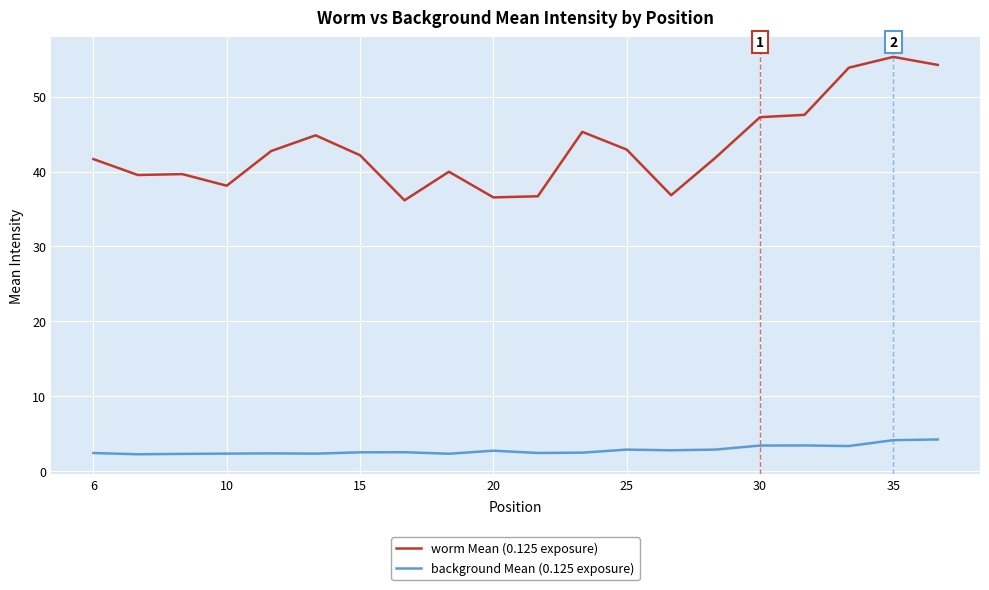

What is the smallest value displayed?

2.2